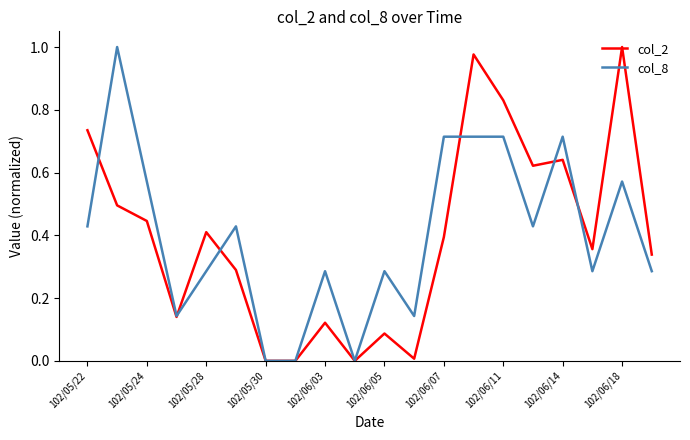

What are all the series names shown in the legend?

col_2, col_8